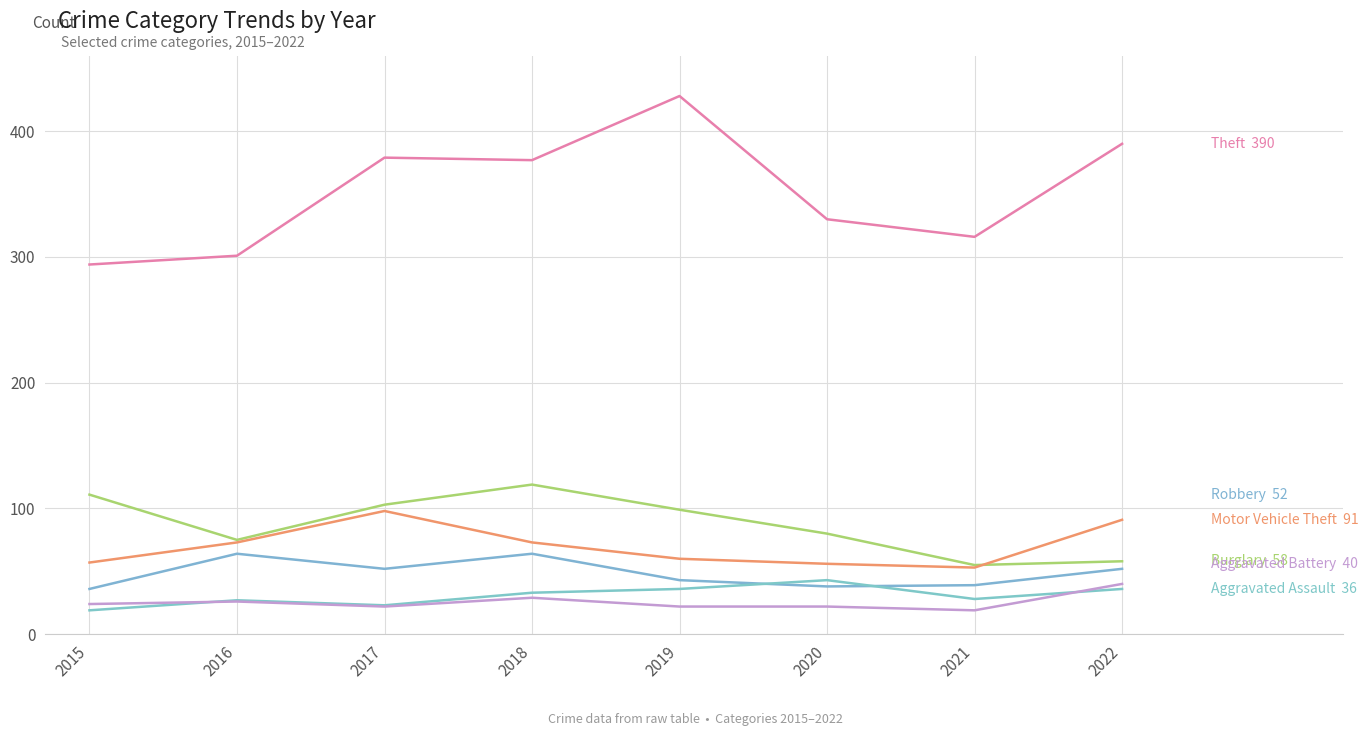

How many lines are shown in the chart?

6